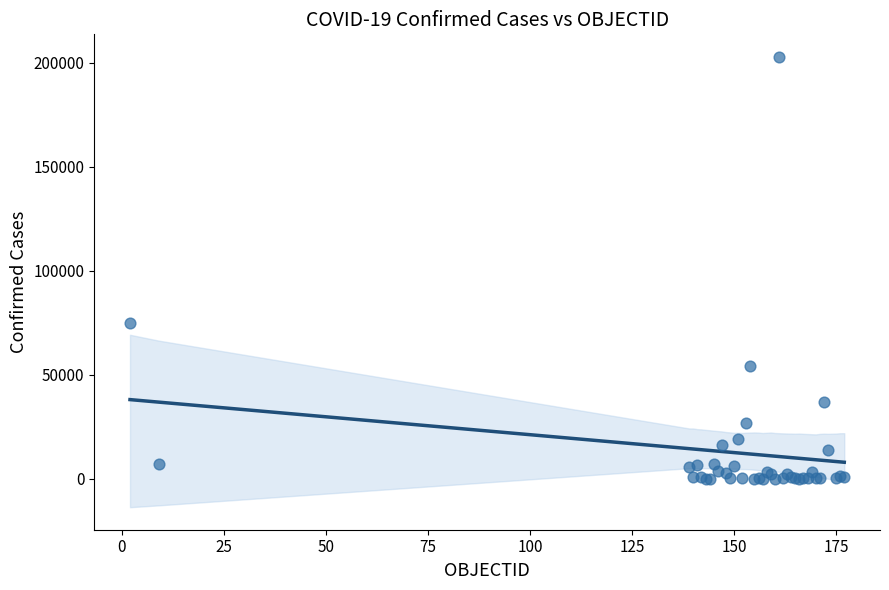

What Y value in the scatter plot is closest to 101466?

74781